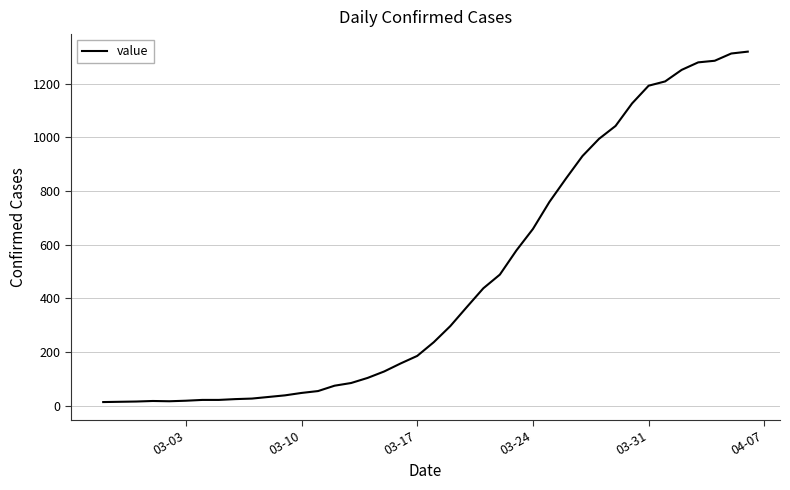

What is the greatest value displayed?

1319